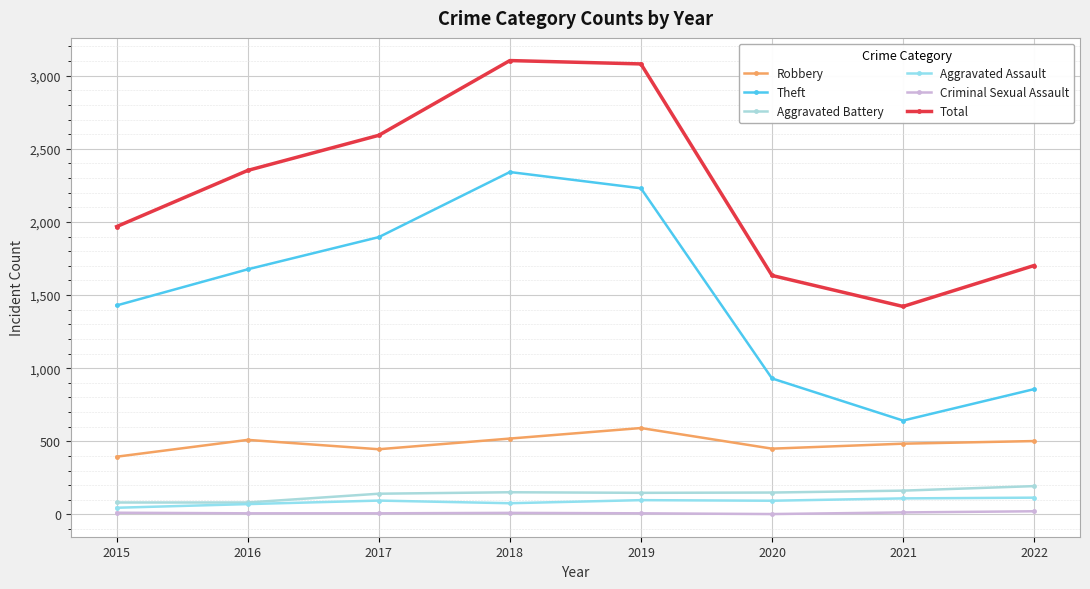

The Total series shows 1968 at 2015. True or false?

True